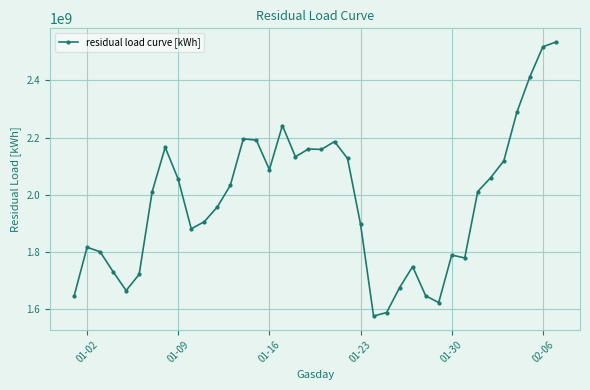

What is the value of the 7th point from the left?

2010583323